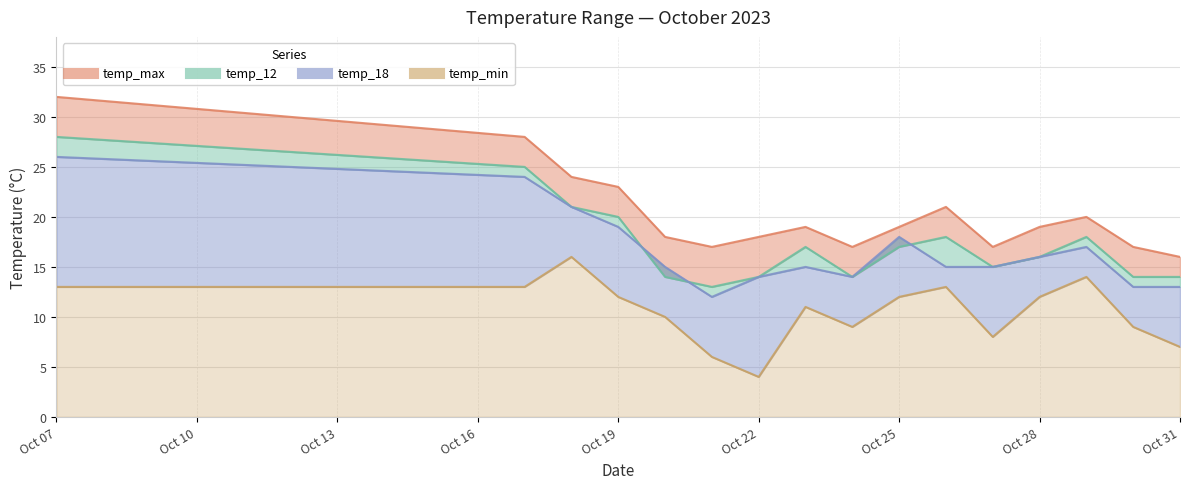

Which category has the highest value in the temp_18 series?

Oct 07